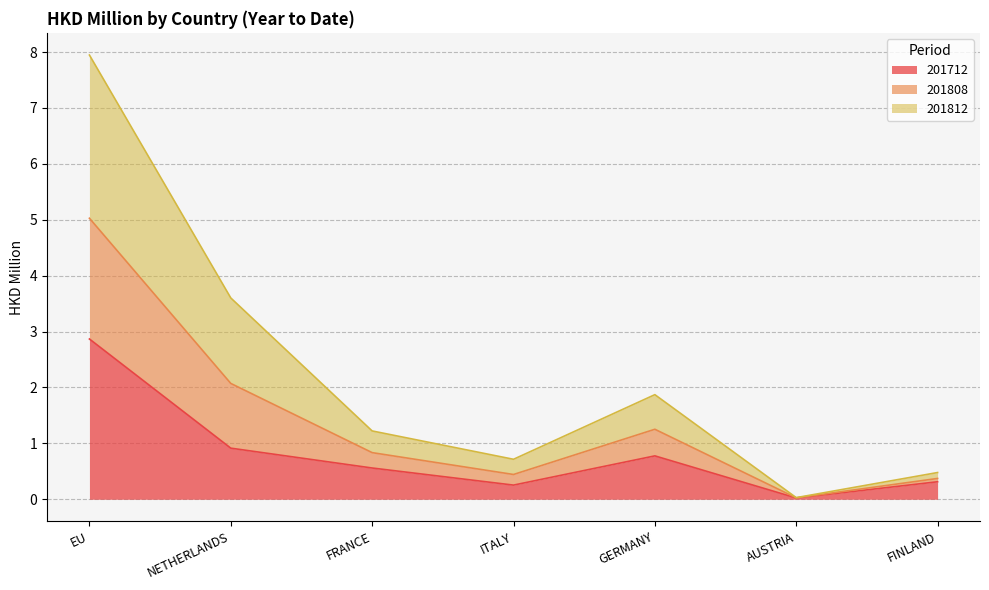

What is the maximum value for 201712?

2.9